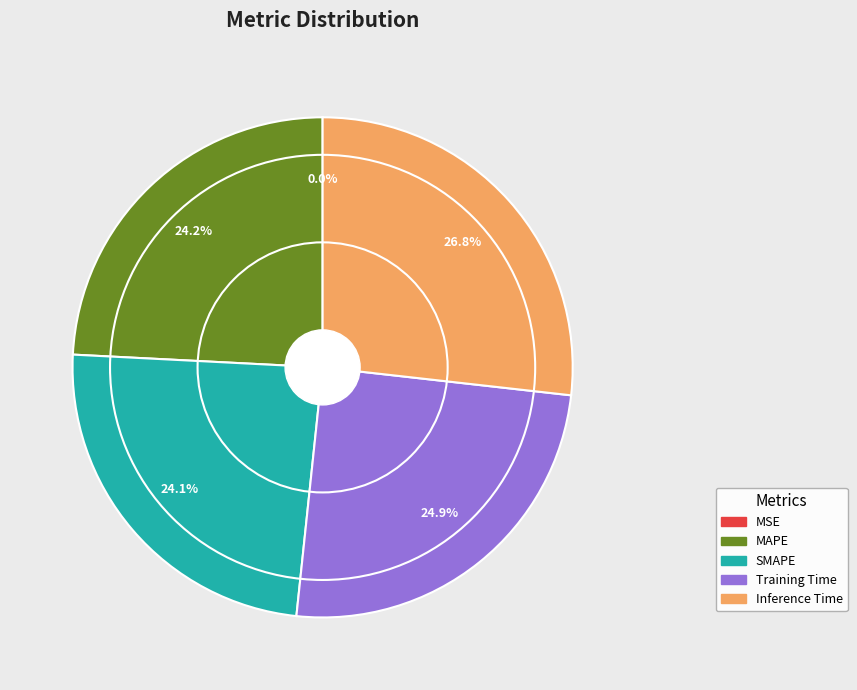

Is it true that Training Time is 11% of the pie?

False